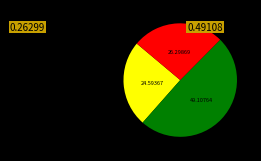

Is there a majority slice in this chart?

No